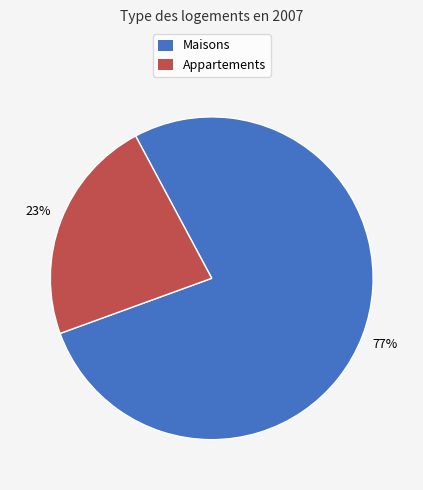

Is the sum of Appartements and Maisons greater than half?

Yes